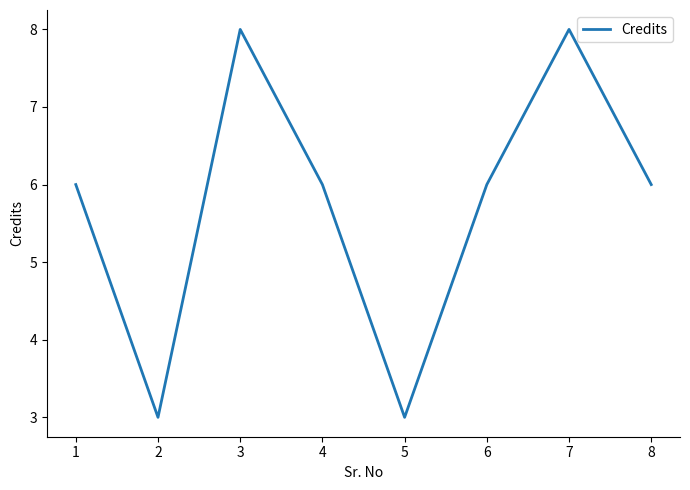

What is the smallest value displayed?

3